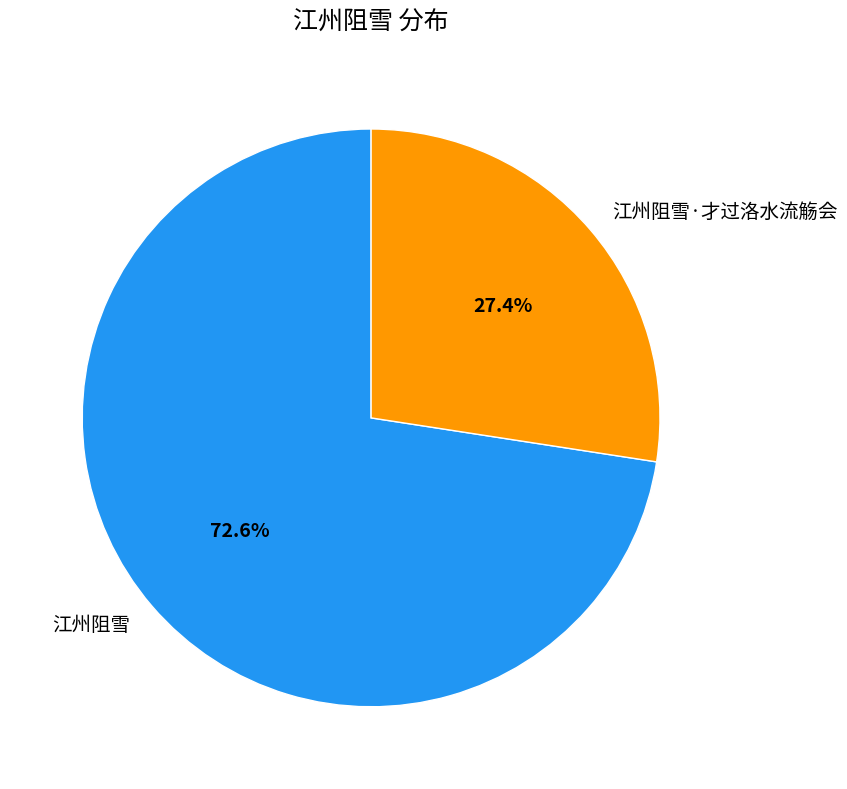

What is the smallest slice in the pie chart?

江州阻雪·才过洛水流觞会